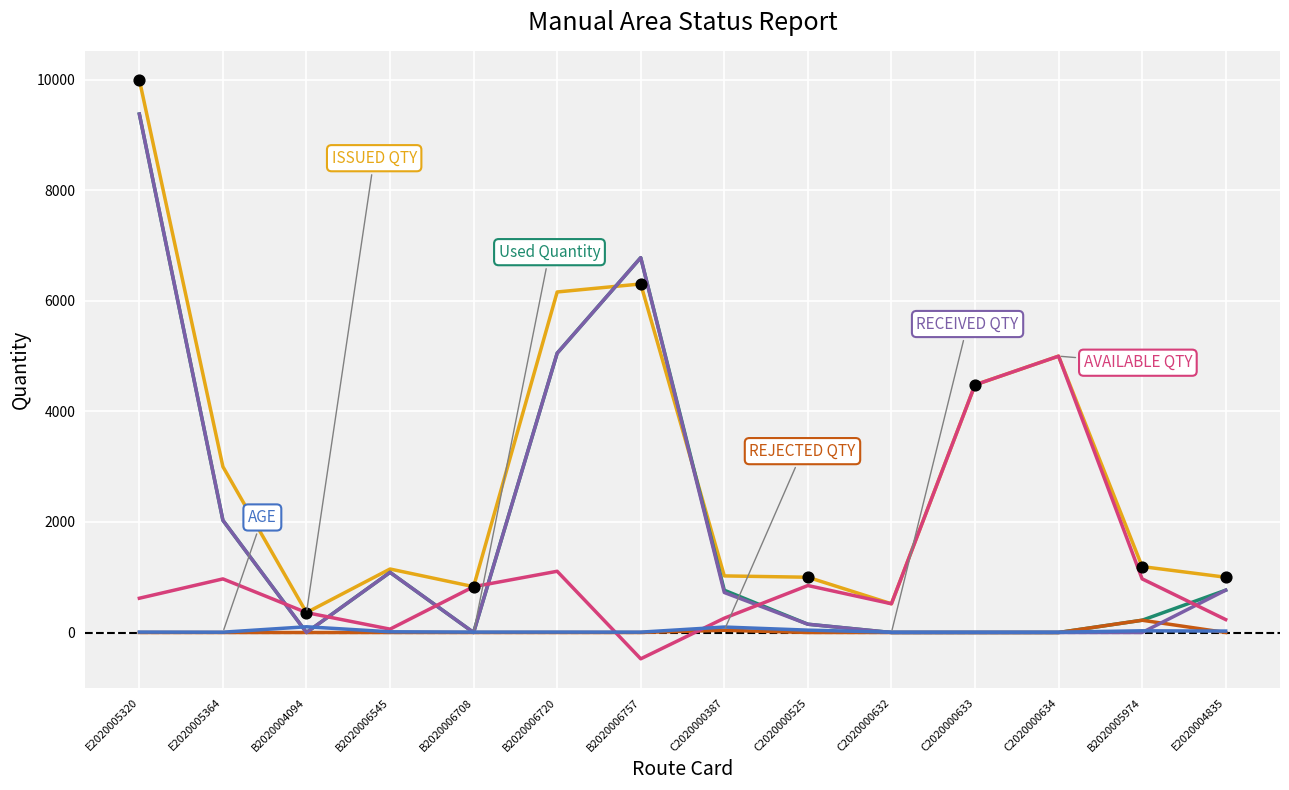

At which category does the chart reach its minimum across all series?

B2020006757